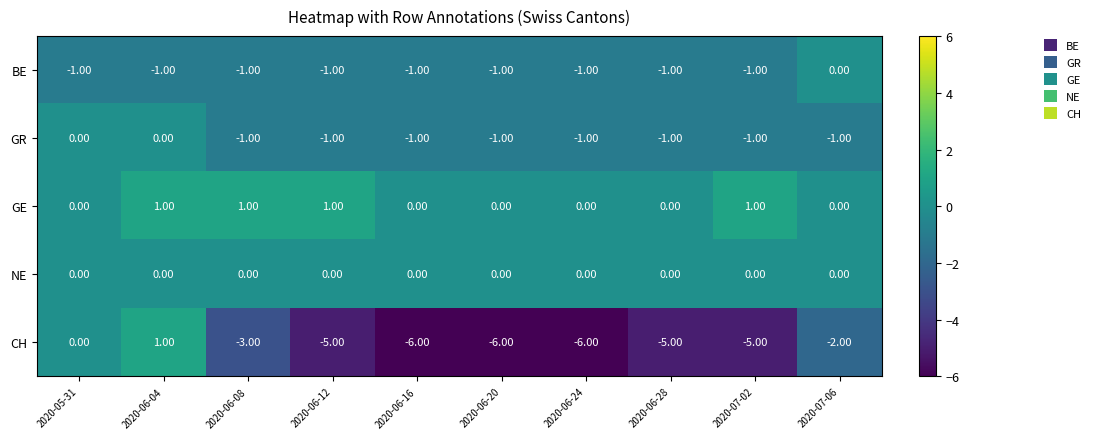

Between 2020-06-04 and 2020-07-02, which series saw the biggest shift?

CH